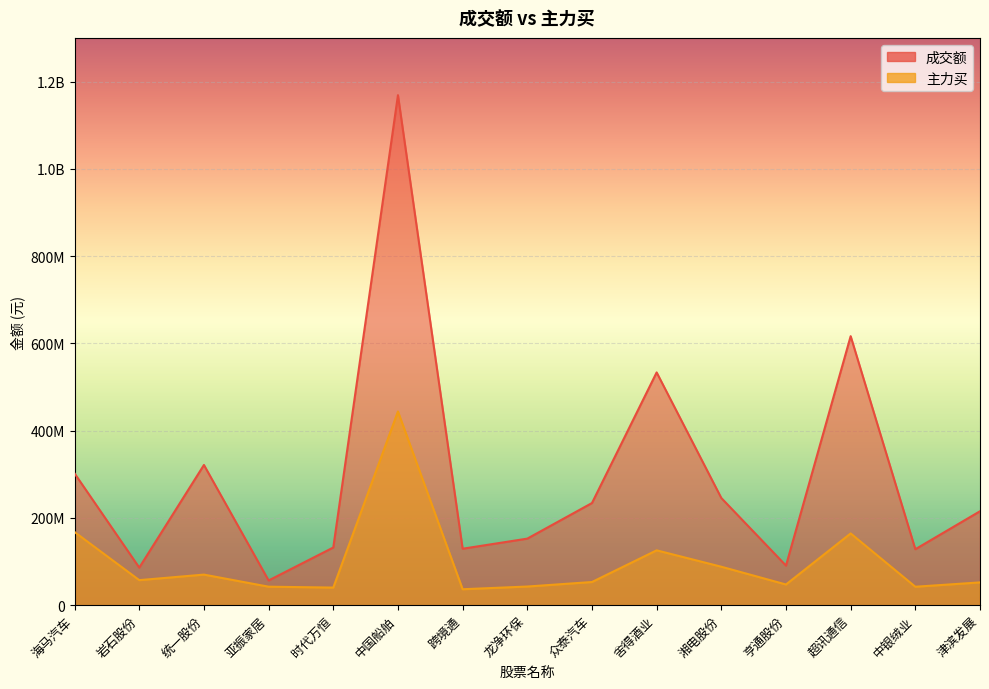

What is the difference between the second highest and minimum values in the 成交额 series?

559820637